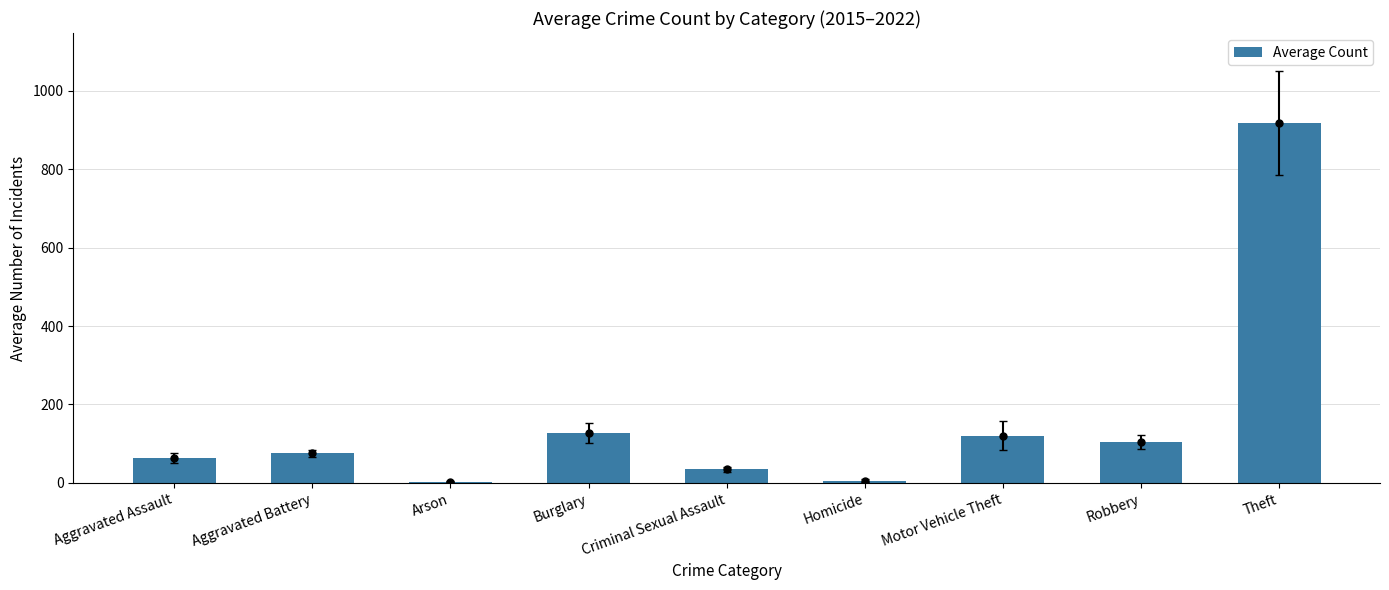

What is the label of the 5th bar from the right?

Criminal Sexual Assault